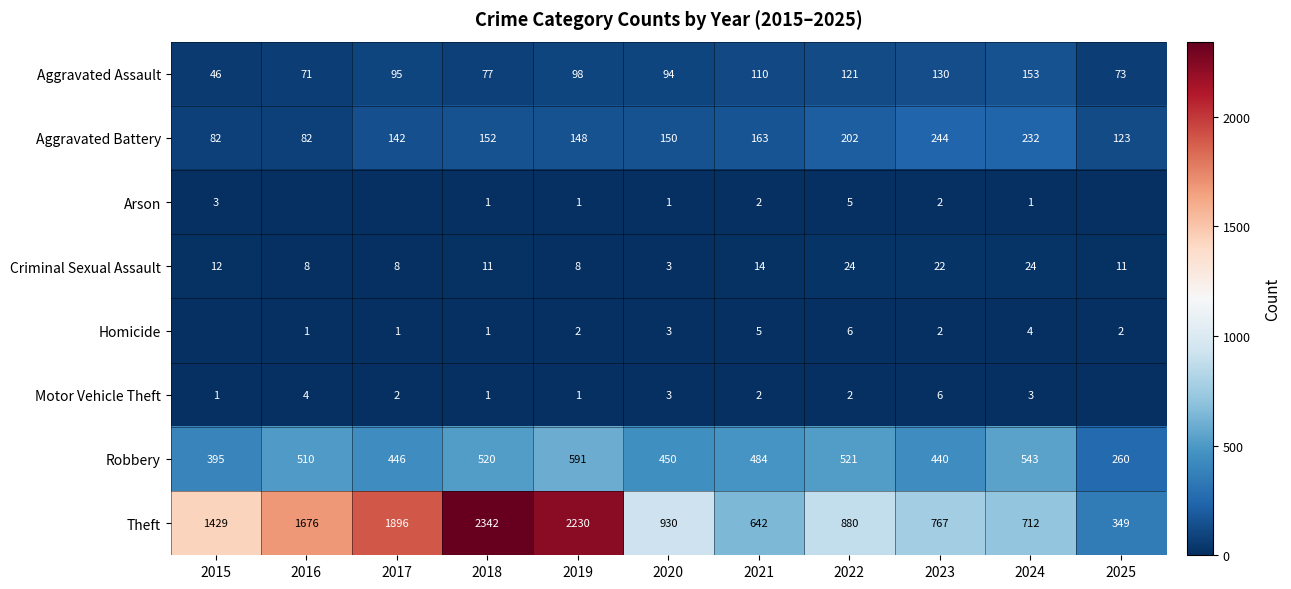

Which series changed the most between 2018 and 2022?

Theft